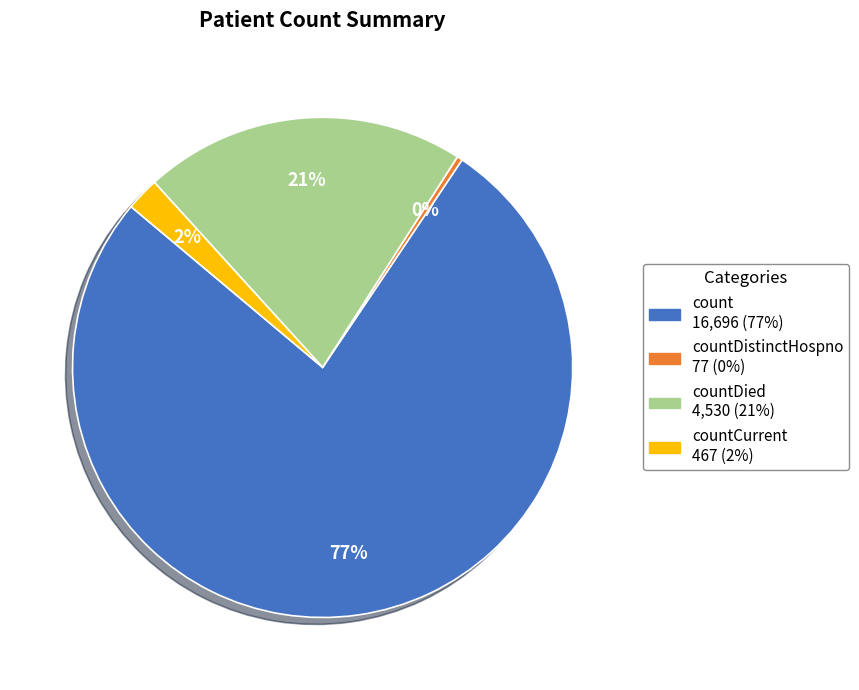

Is there a majority slice in this chart?

Yes